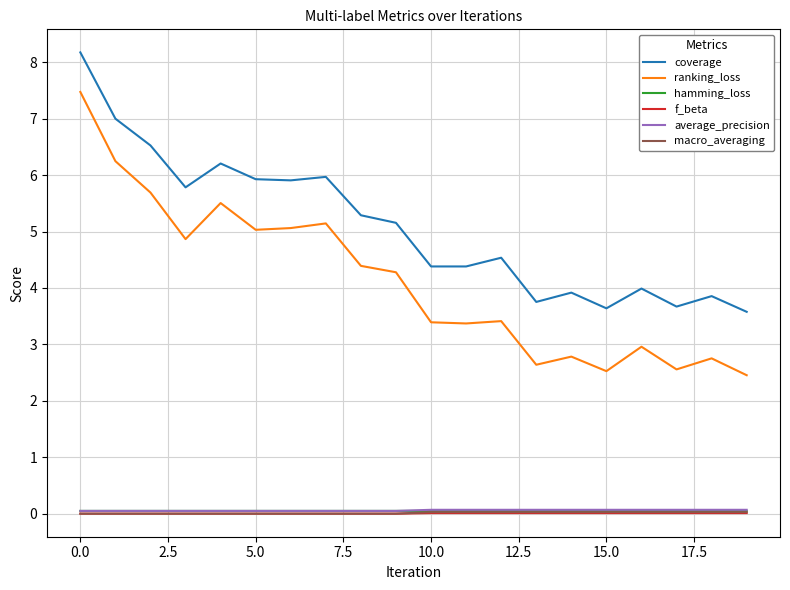

True or false: ranking_loss and average_precision cross at least once.

False